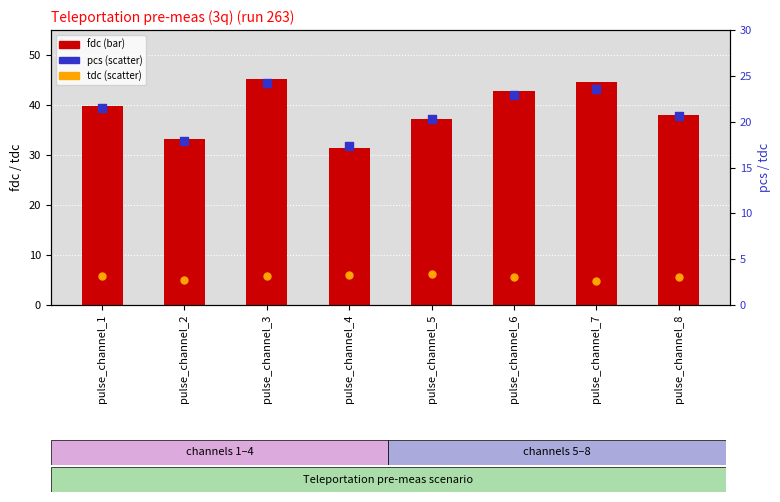

What is the total value across all series at pulse_channel_3?

72.6